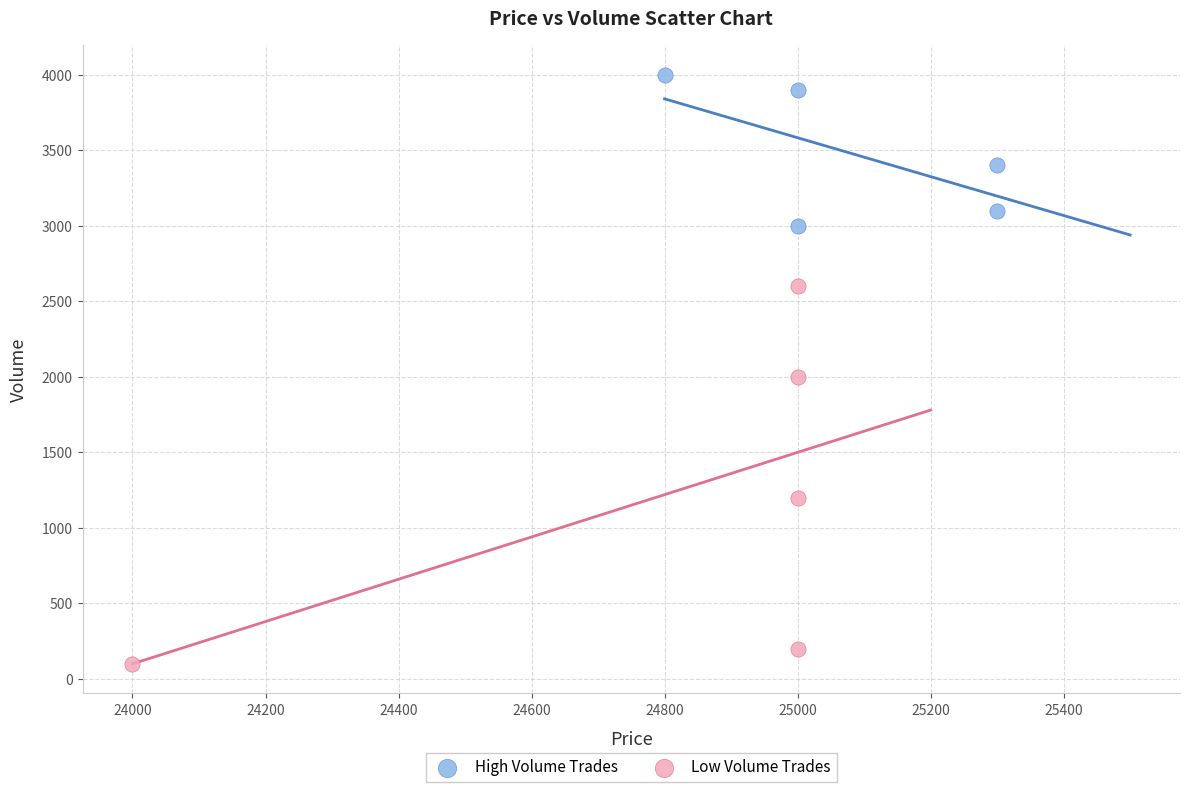

Which series reaches the minimum Y coordinate?

Low Volume Trades